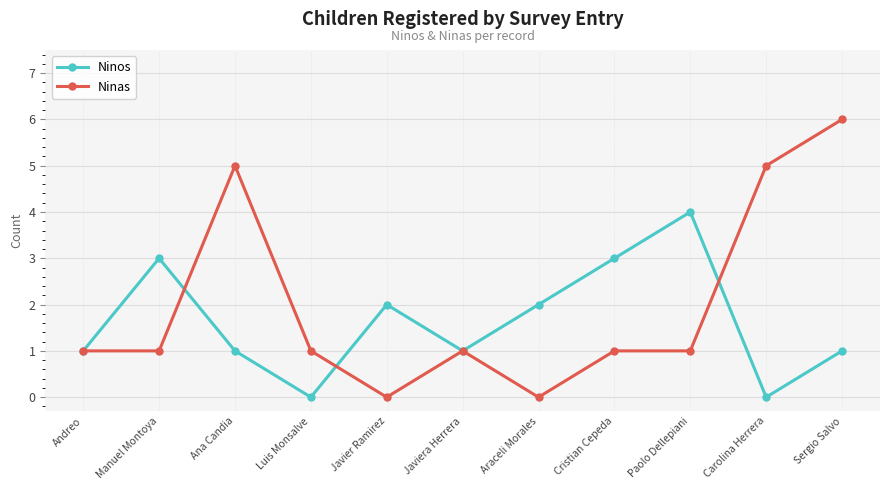

Which series has the largest total across all categories?

Ninas